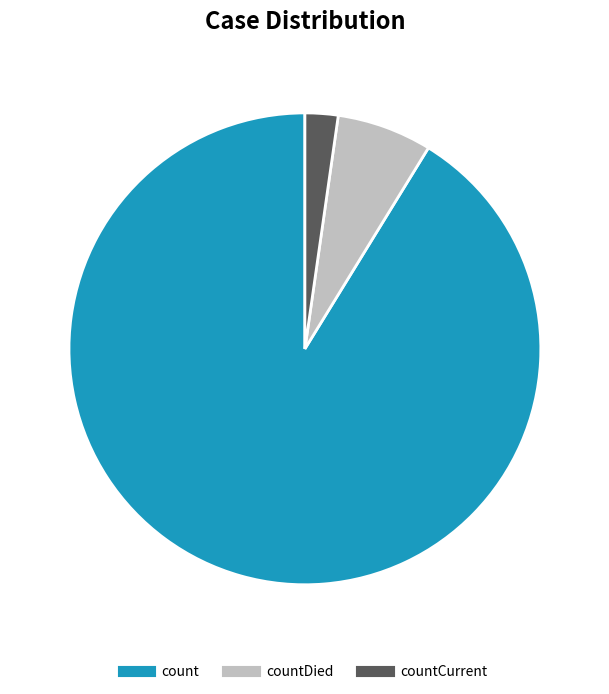

Is there any slice that represents more than half of the pie?

Yes